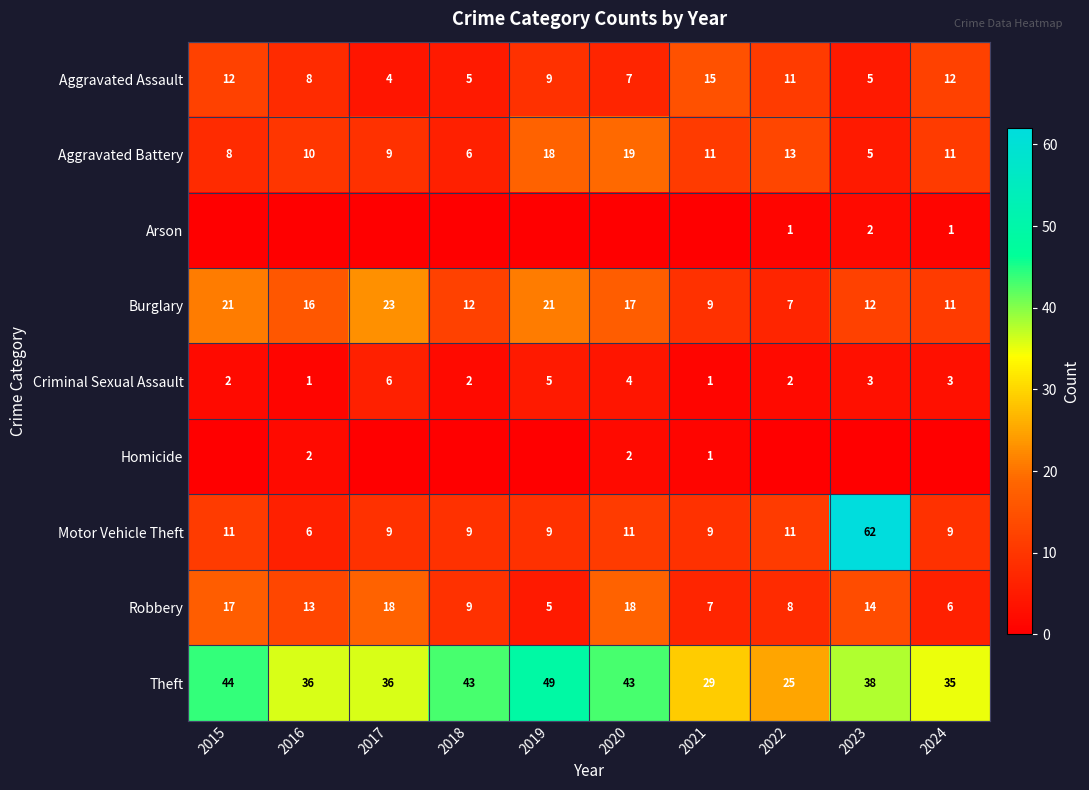

What is the difference between the maximum and minimum values in the Aggravated Assault series?

11